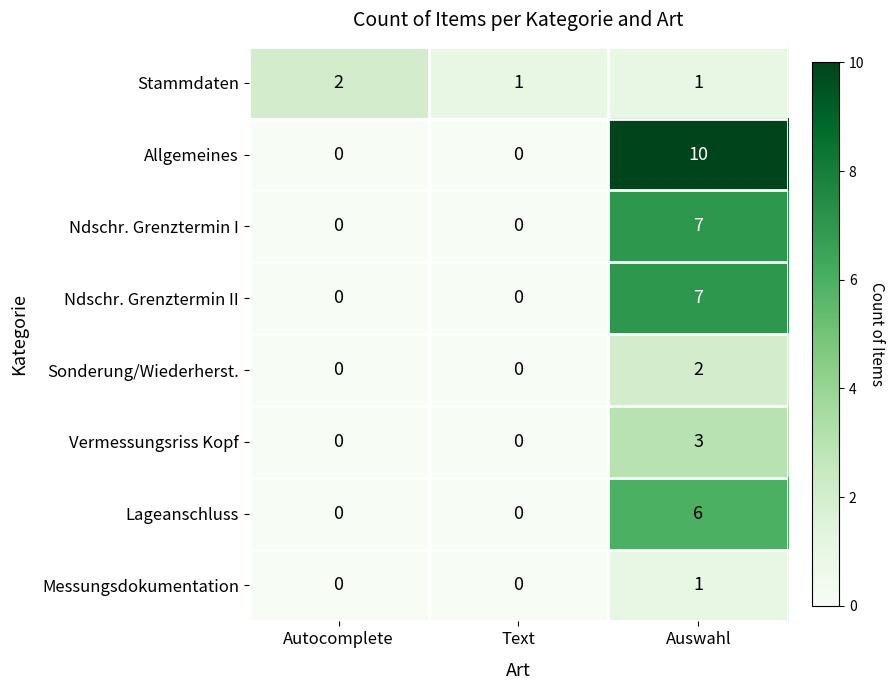

Which series has the largest total across all categories?

Allgemeines